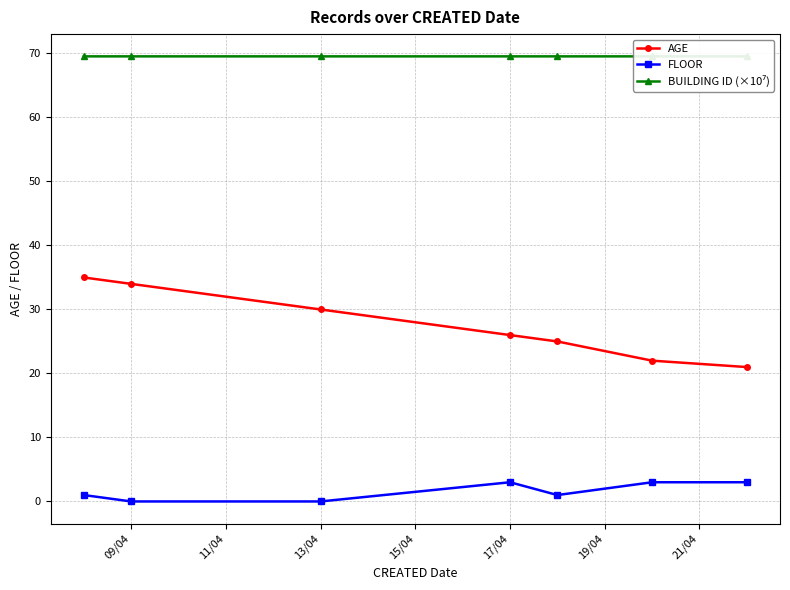

Which series has the largest total across all categories?

BUILDING ID (×10⁷)